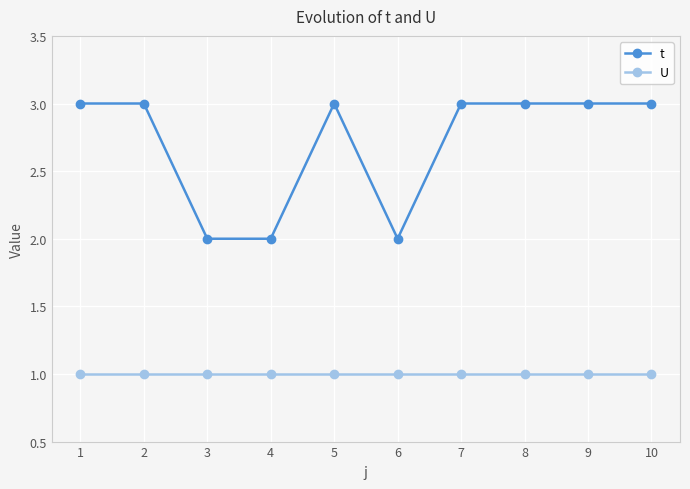

What is the maximum value for t?

3